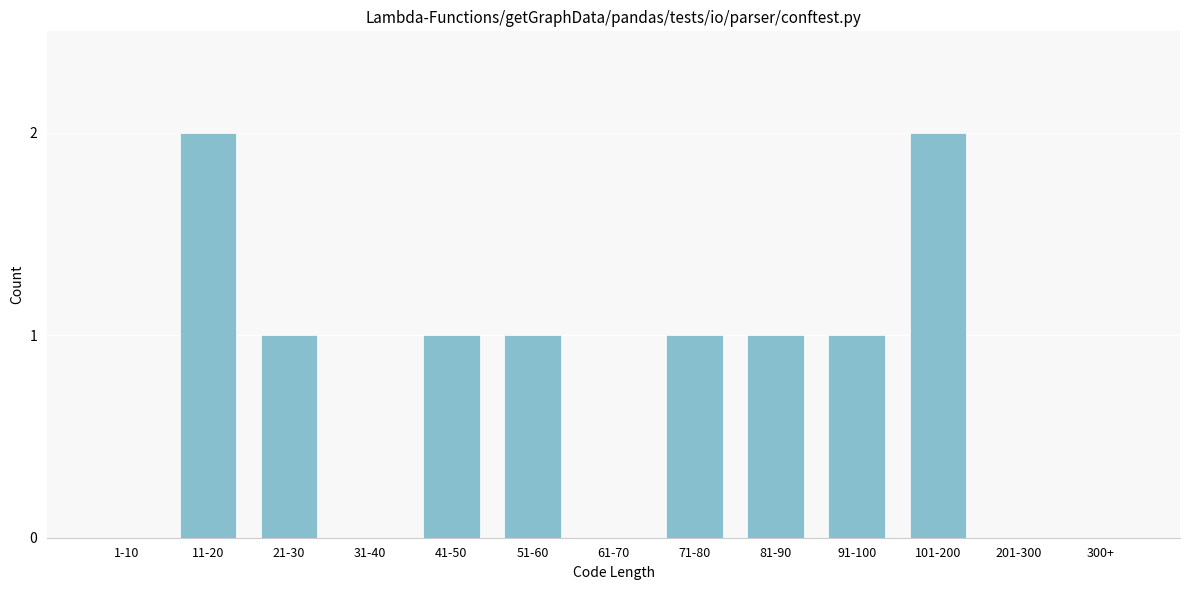

Reading left to right, transcribe all the data shown in this chart.

1-10=0	11-20=2	21-30=1	31-40=0	41-50=1	51-60=1	61-70=0	71-80=1	81-90=1	91-100=1	101-200=2	201-300=0	300+=0